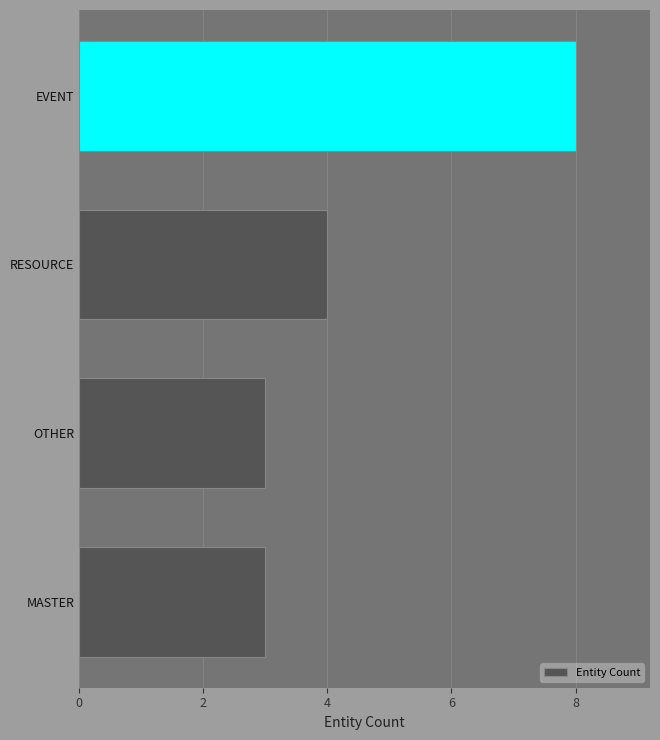

Reading top to bottom, extract all data points from this chart.

8	4	3	3